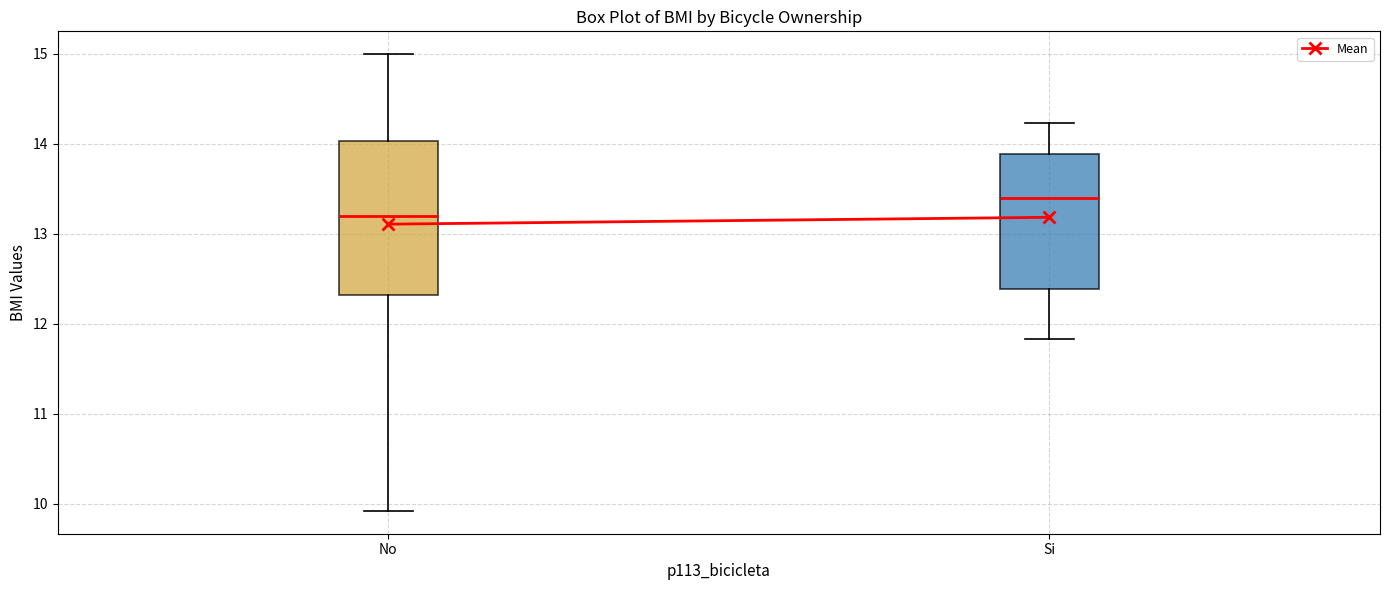

Where does the upper whisker of the box for Si end on the y-axis? The values are not printed on the chart, so give them approximately, as read against the axis.

14.2